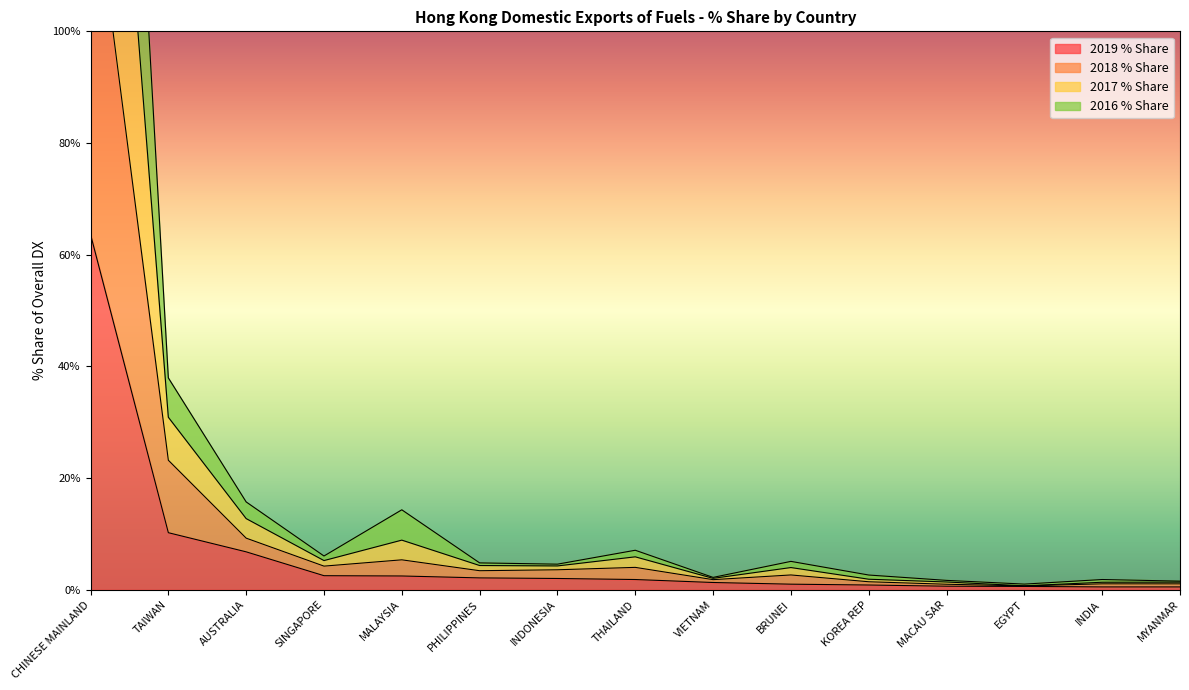

Is the value of 2016 % Share at INDIA greater than the value of 2017 % Share at CHINESE MAINLAND?

No